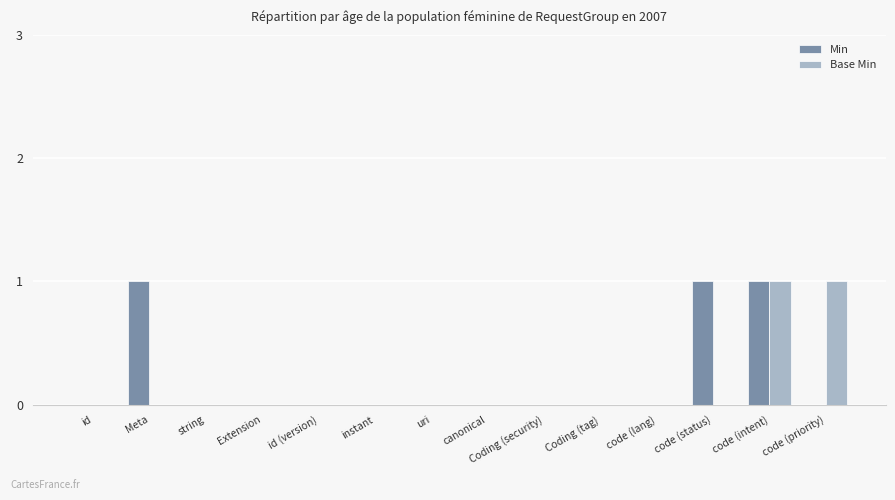

Reading left to right, what are all the values shown in this chart?

Min: 0	1	0	0	0	0	0	0	0	0	0	1	1	0
Base Min: 0	0	0	0	0	0	0	0	0	0	0	0	1	1